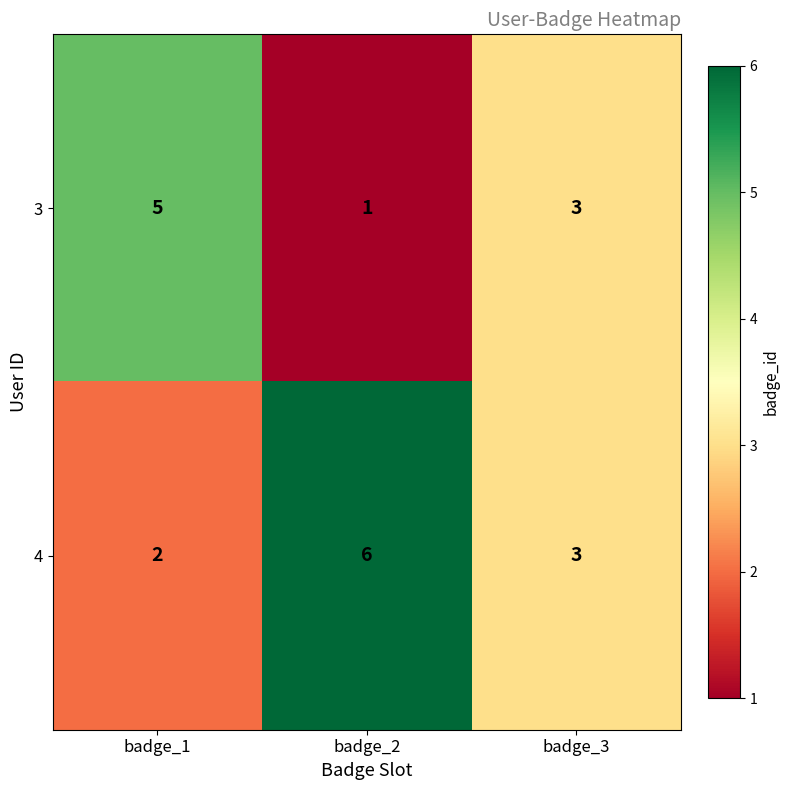

Reading right to left, extract all data points from this chart.

3: 3	1	5
4: 3	6	2